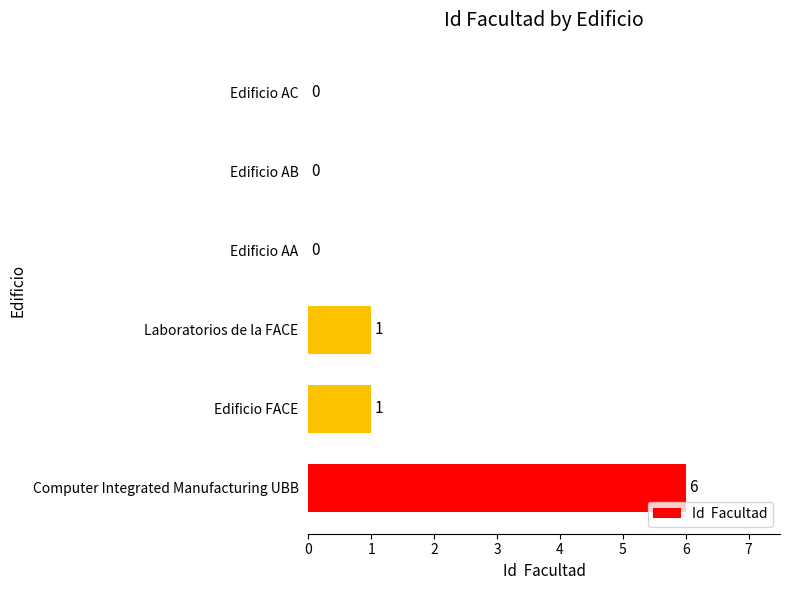

What is the sum of all values?

8